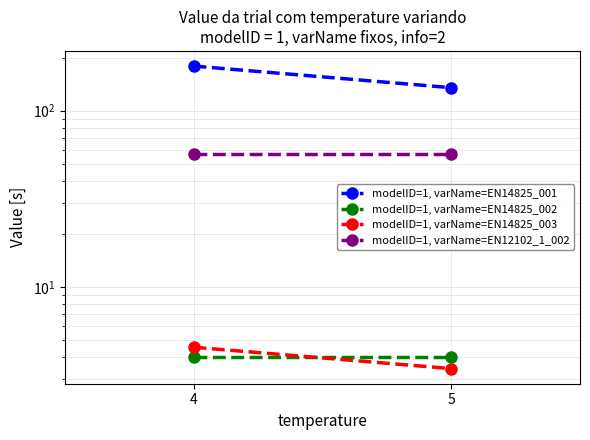

At how many categories does at least one series exceed 141?

1